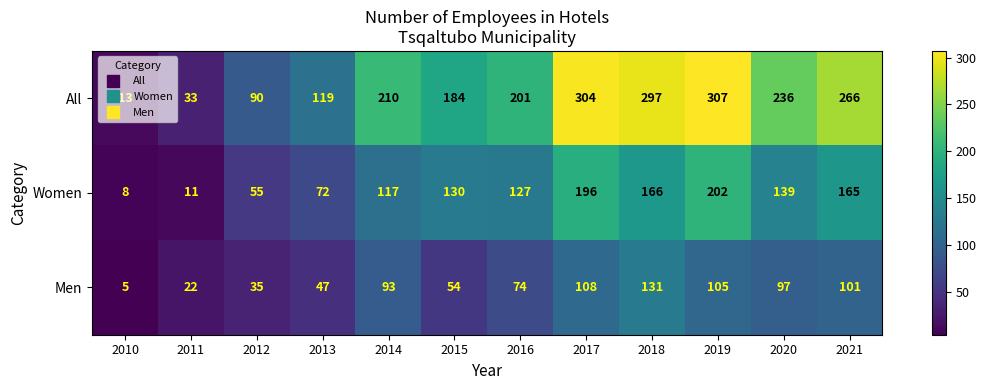

Which series has the largest range (max minus min)?

All